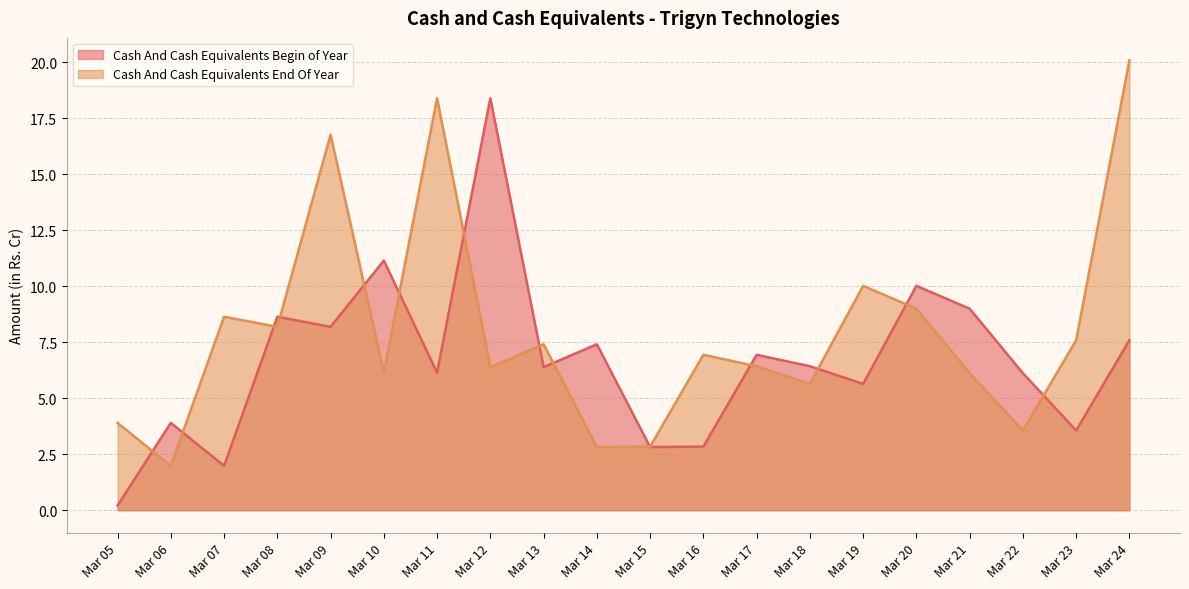

Is it true that Cash And Cash Equivalents Begin of Year equals 8.2 at Mar 09?

True